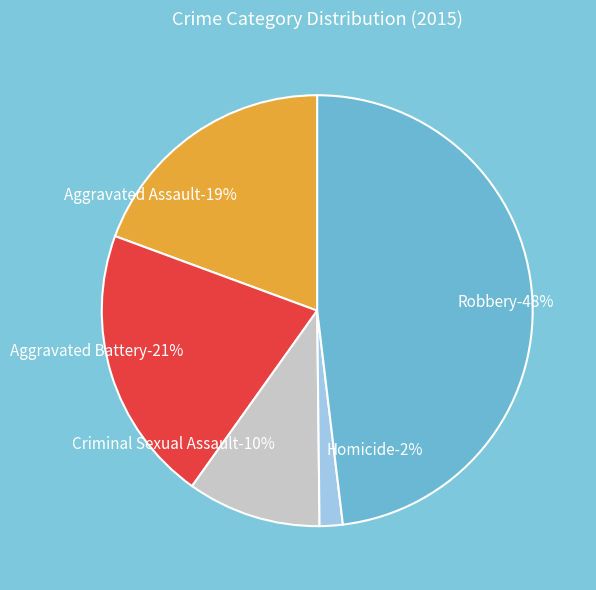

To the nearest percent, what percentage of the pie is Aggravated Battery?

21%